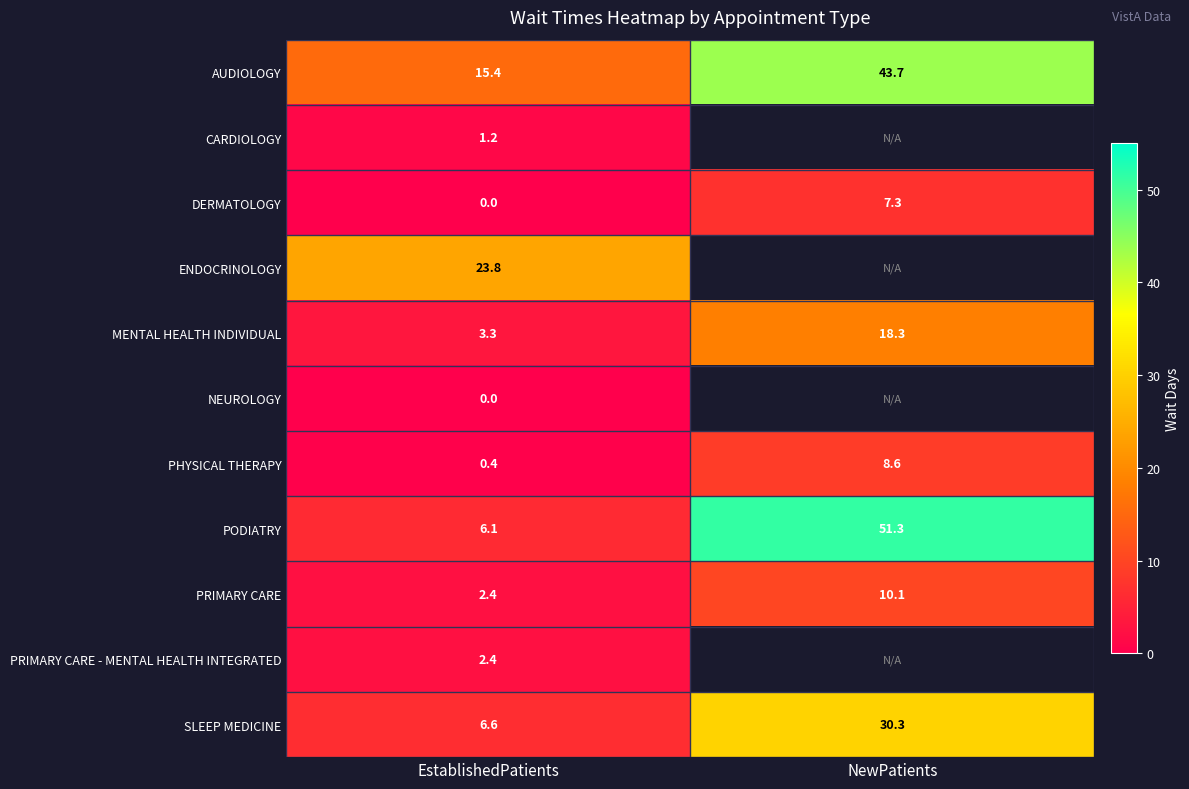

True or false: DERMATOLOGY has a value of -3.6 at EstablishedPatients.

False